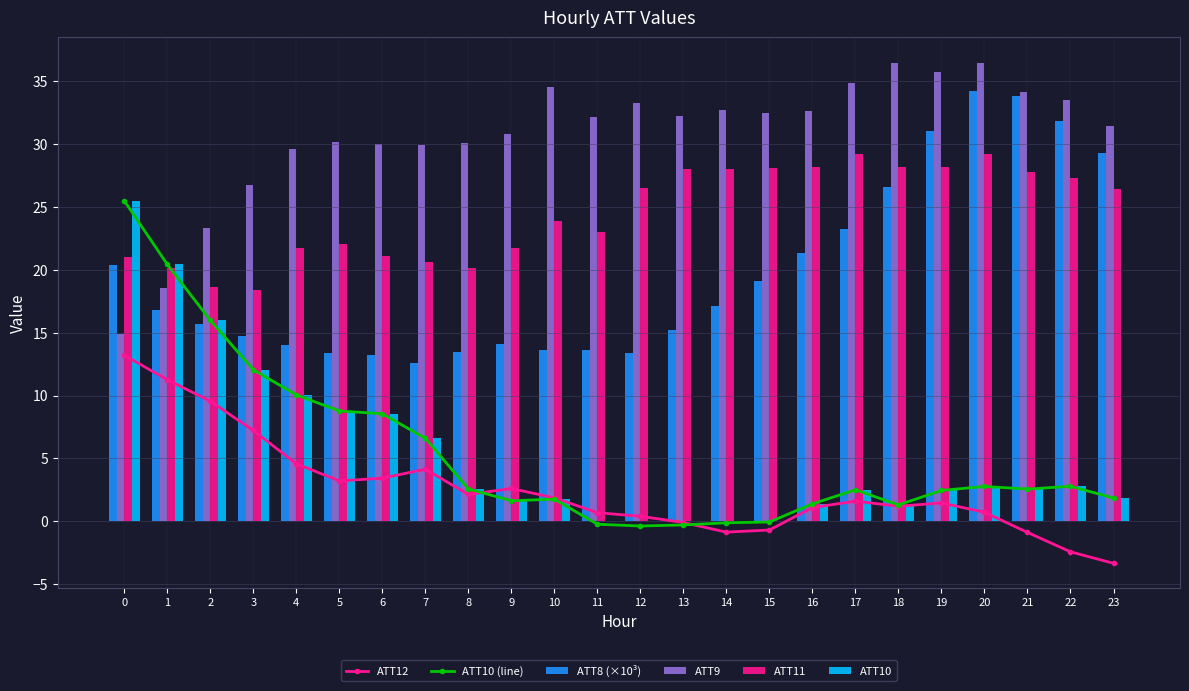

Reading right to left, transcribe all the data shown in this chart.

ATT12: 23=-3.3	22=-2.4	21=-0.9	20=0.7	19=1.5	18=1.2	17=1.6	16=1.1	15=-0.7	14=-0.9	13=-0.1	12=0.4	11=0.7	10=1.9	9=2.6	8=2.1	7=4.1	6=3.4	5=3.2	4=4.6	3=7.2	2=9.6	1=11.3	0=13.2
ATT10 (line): 23=1.9	22=2.8	21=2.6	20=2.8	19=2.5	18=1.3	17=2.5	16=1.4	15=-0.1	14=-0.1	13=-0.3	12=-0.4	11=-0.2	10=1.8	9=1.6	8=2.6	7=6.6	6=8.6	5=8.8	4=10.1	3=12.1	2=16.0	1=20.4	0=25.5
ATT8 (×10³): 23=29.3	22=31.8	21=33.8	20=34.2	19=31.0	18=26.6	17=23.2	16=21.3	15=19.1	14=17.1	13=15.2	12=13.4	11=13.6	10=13.6	9=14.1	8=13.5	7=12.6	6=13.2	5=13.4	4=14.0	3=14.7	2=15.7	1=16.8	0=20.4
ATT9: 23=31.4	22=33.5	21=34.1	20=36.5	19=35.7	18=36.5	17=34.8	16=32.6	15=32.5	14=32.7	13=32.2	12=33.3	11=32.1	10=34.5	9=30.8	8=30.1	7=29.9	6=30.0	5=30.1	4=29.6	3=26.7	2=23.4	1=18.5	0=14.9
ATT11: 23=26.4	22=27.3	21=27.8	20=29.2	19=28.1	18=28.2	17=29.2	16=28.2	15=28.1	14=28.0	13=28.0	12=26.5	11=23.0	10=23.9	9=21.8	8=20.2	7=20.6	6=21.1	5=22.0	4=21.7	3=18.4	2=18.7	1=20.2	0=21.0
ATT10: 23=1.9	22=2.8	21=2.6	20=2.8	19=2.5	18=1.3	17=2.5	16=1.4	15=0.0	14=0.0	13=0.0	12=0.0	11=0.0	10=1.8	9=1.6	8=2.6	7=6.6	6=8.6	5=8.8	4=10.1	3=12.1	2=16.0	1=20.4	0=25.5